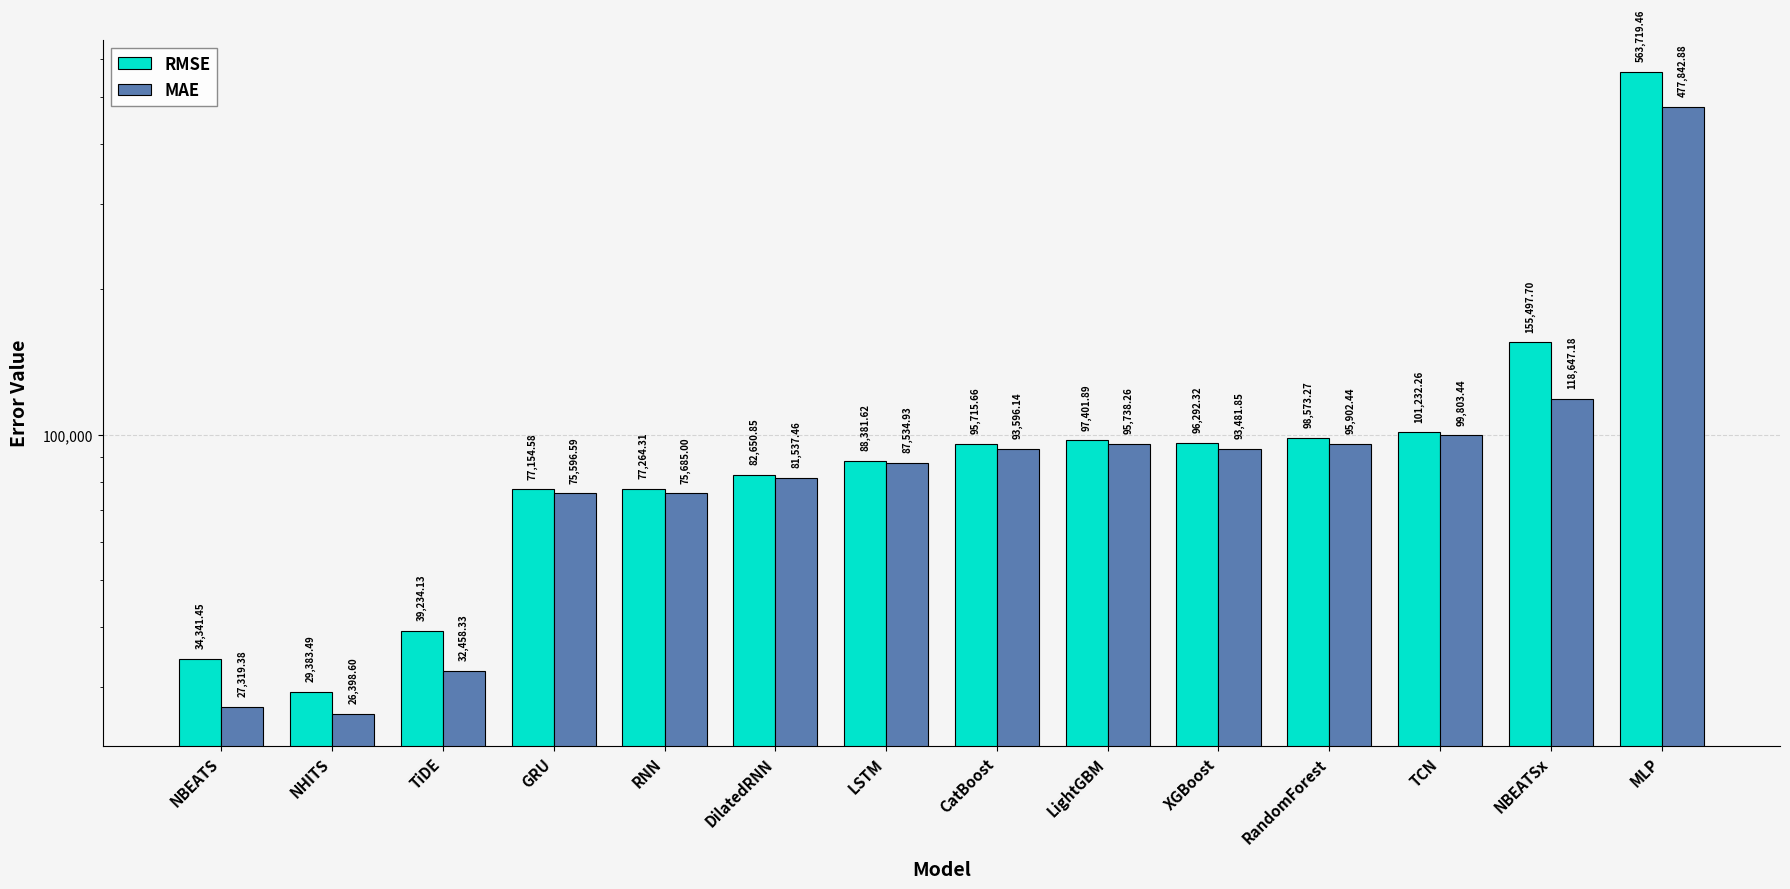

What position from the left is CatBoost?

8